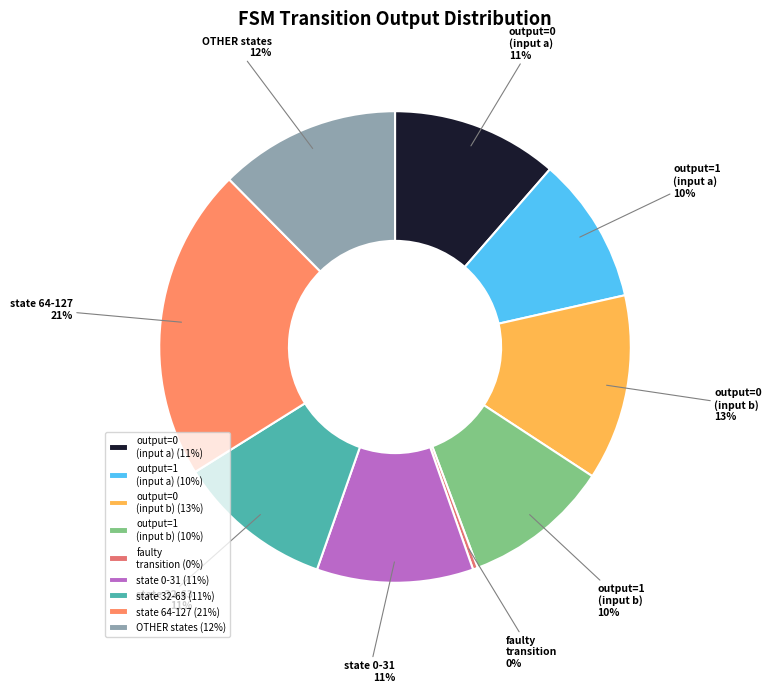

Is the sum of output=0 (input b) and output=1 (input b) greater than half?

No